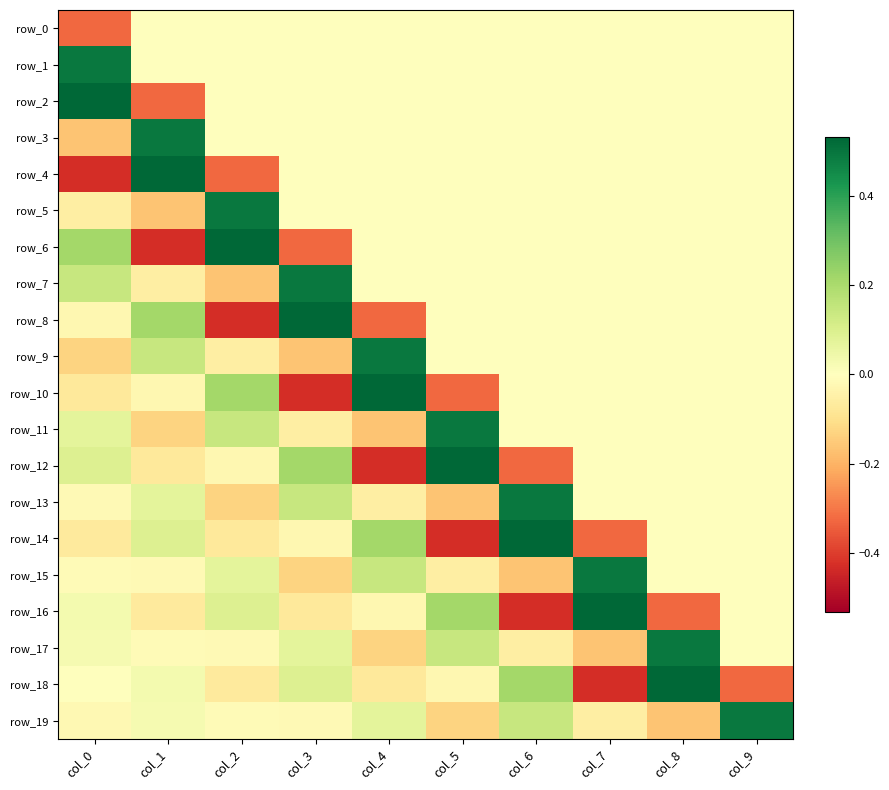

What is the spread (max minus min) of values at col_2?

1.0